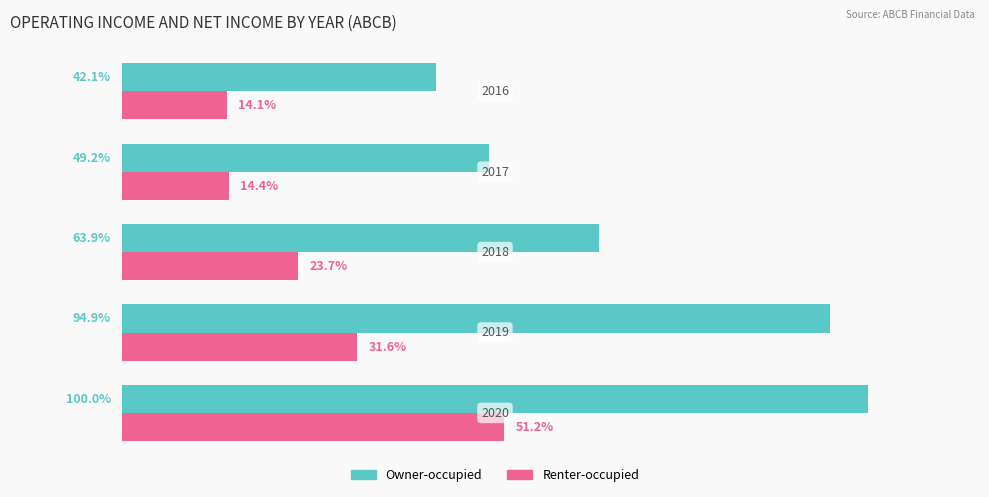

Rank the series by their average value, from lowest to highest.

Renter-occupied, Owner-occupied